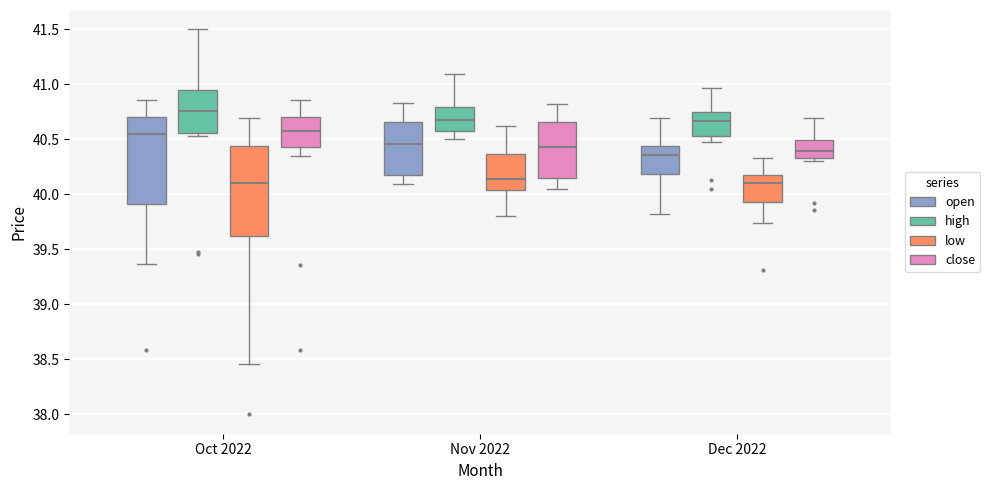

Which box's median line is the highest?

Oct 2022 (high)